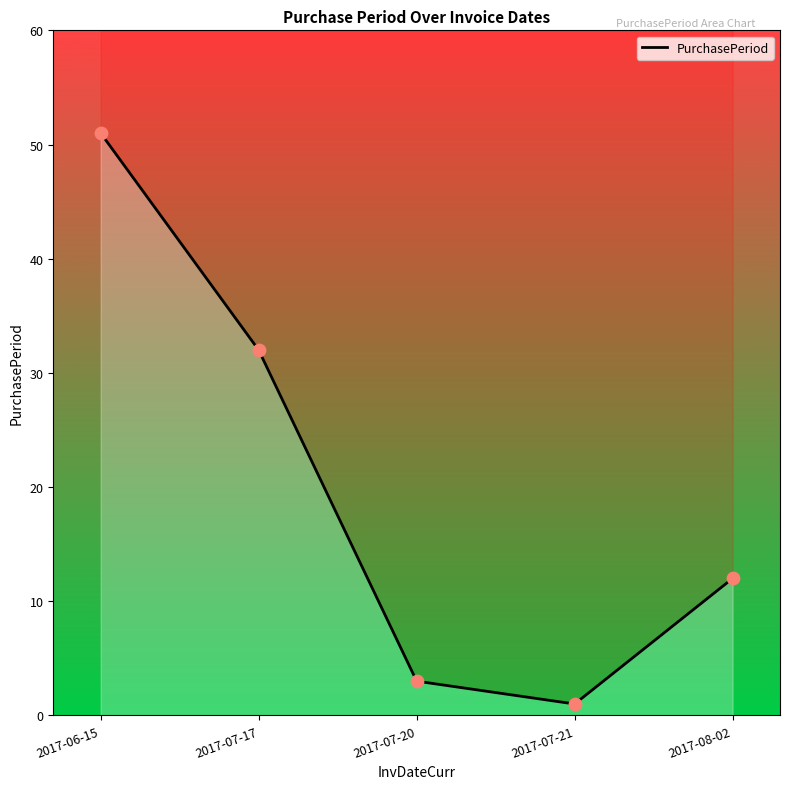

What is the ratio of the value at 2017-07-17 to the value at 2017-08-02?

2.7